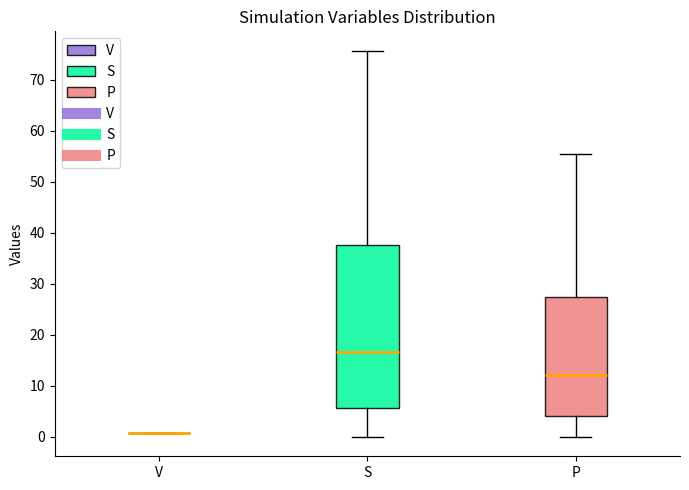

Reading left to right, read every box against the y-axis: the position of its median line, the range the box covers, and the ends of its whiskers. The values are not printed on the chart, so give them approximately, as read against the axis.

V: box collapsed to a line at 1, whiskers 1 to 1
S: median 17, box 6 to 38, whiskers 0 to 76
P: median 12, box 4 to 28, whiskers 0 to 56